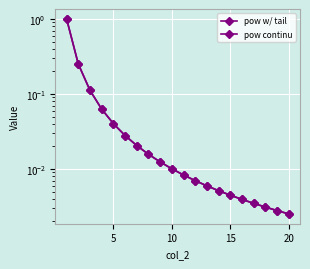

Is the value of pow w/ tail at 19 greater than the value of pow continu at 17?

No